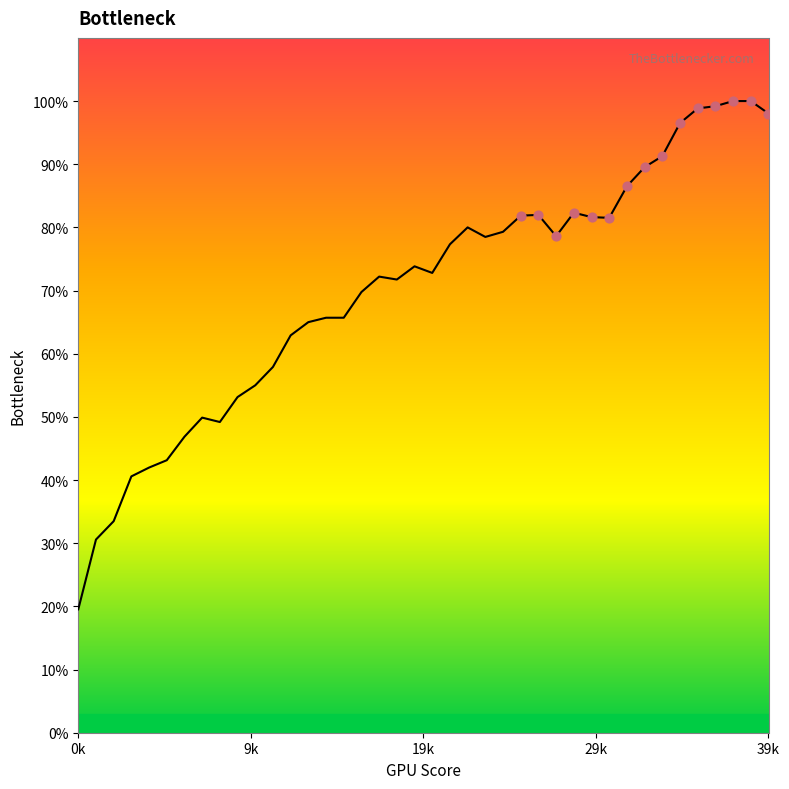

What is the greatest value displayed?

100.0